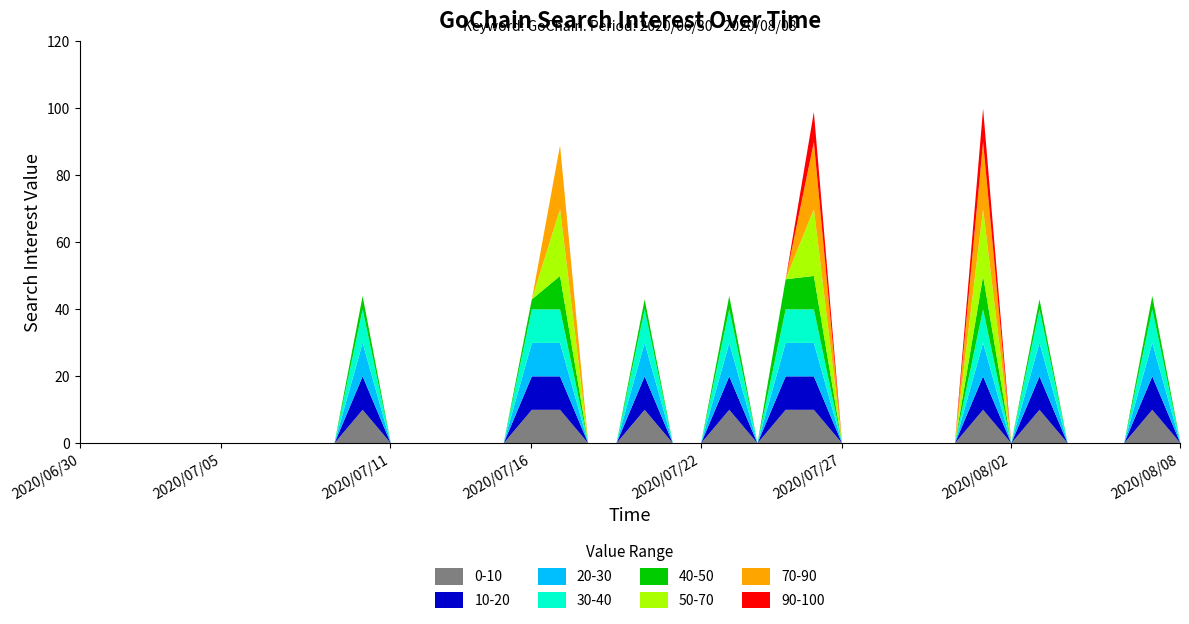

Does the chart display data point markers on the line(s)?

No